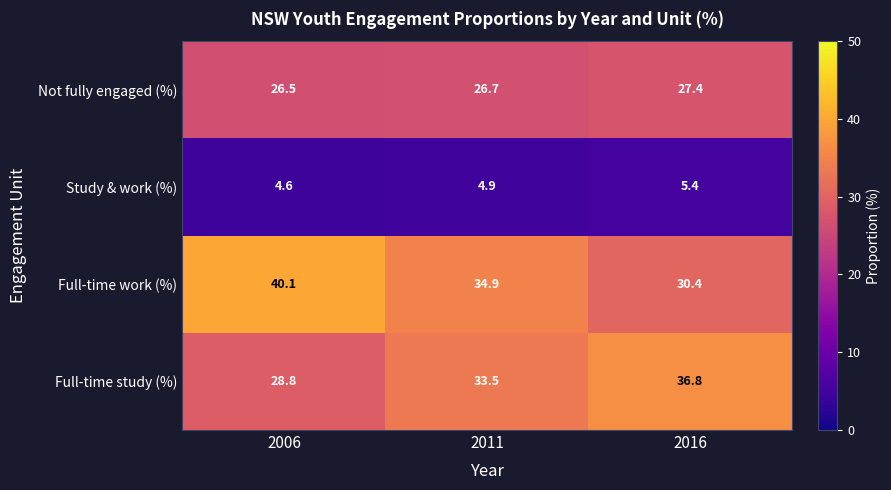

Rank the series by their maximum value, from highest to lowest.

Full-time work (%), Full-time study (%), Not fully engaged (%), Study & work (%)